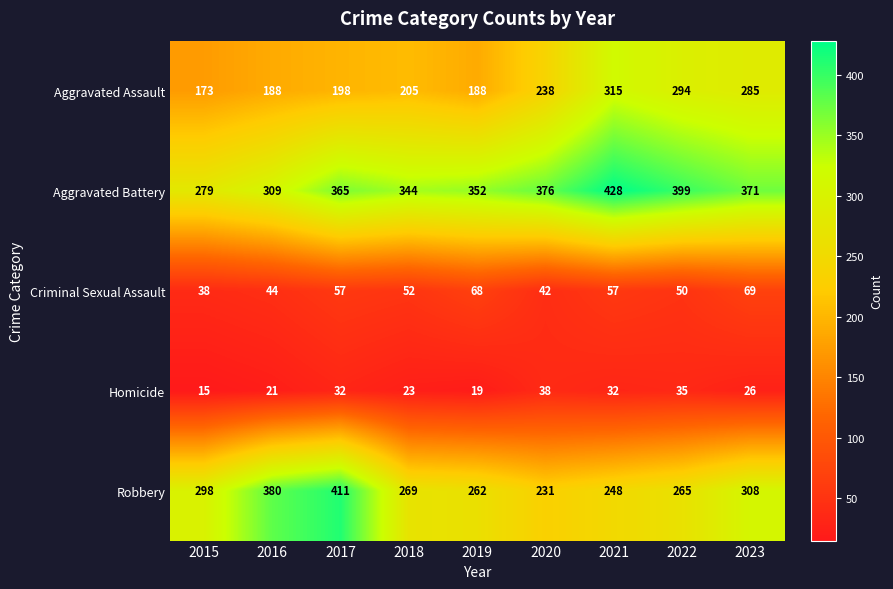

Which series has the largest total across all categories?

Aggravated Battery